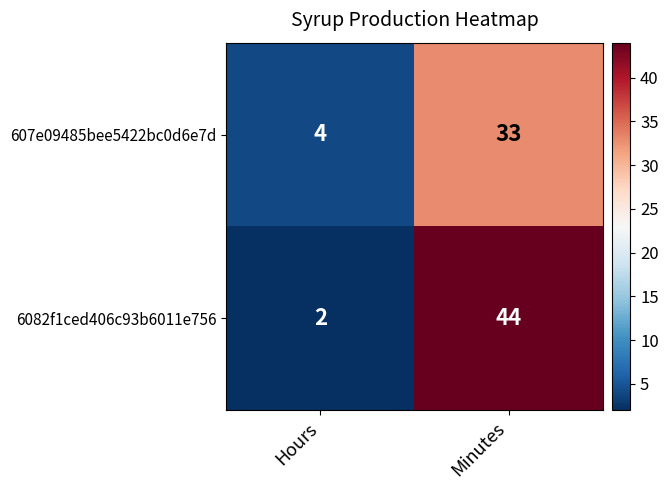

What is the difference between the 607e09485bee5422bc0d6e7d values at Minutes and Hours?

29